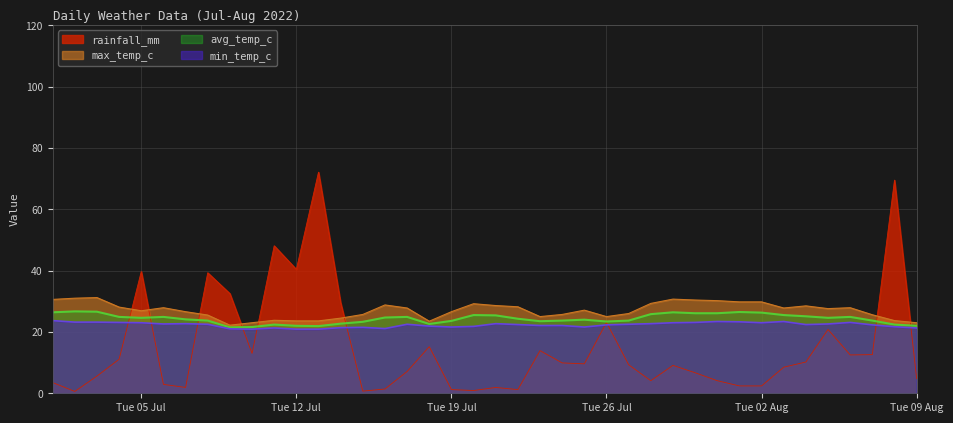

Which series has the largest total across all categories?

max_temp_c